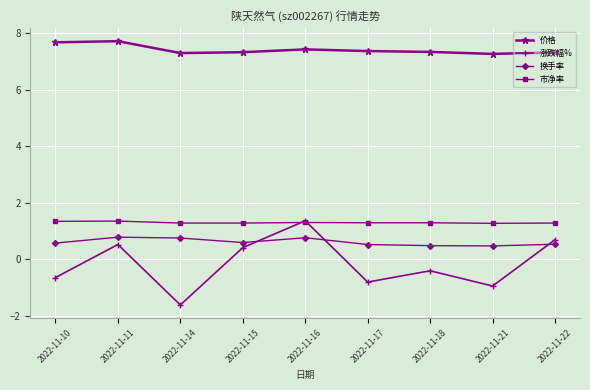

At 2022-11-11, list the series in order from smallest to largest.

涨跌幅%, 换手率, 市净率, 价格